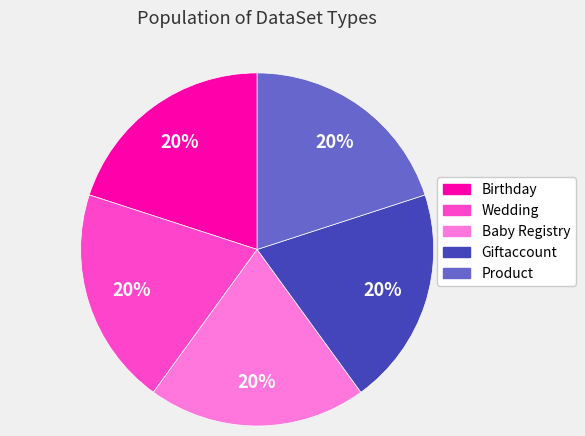

Does any single category account for the majority?

No